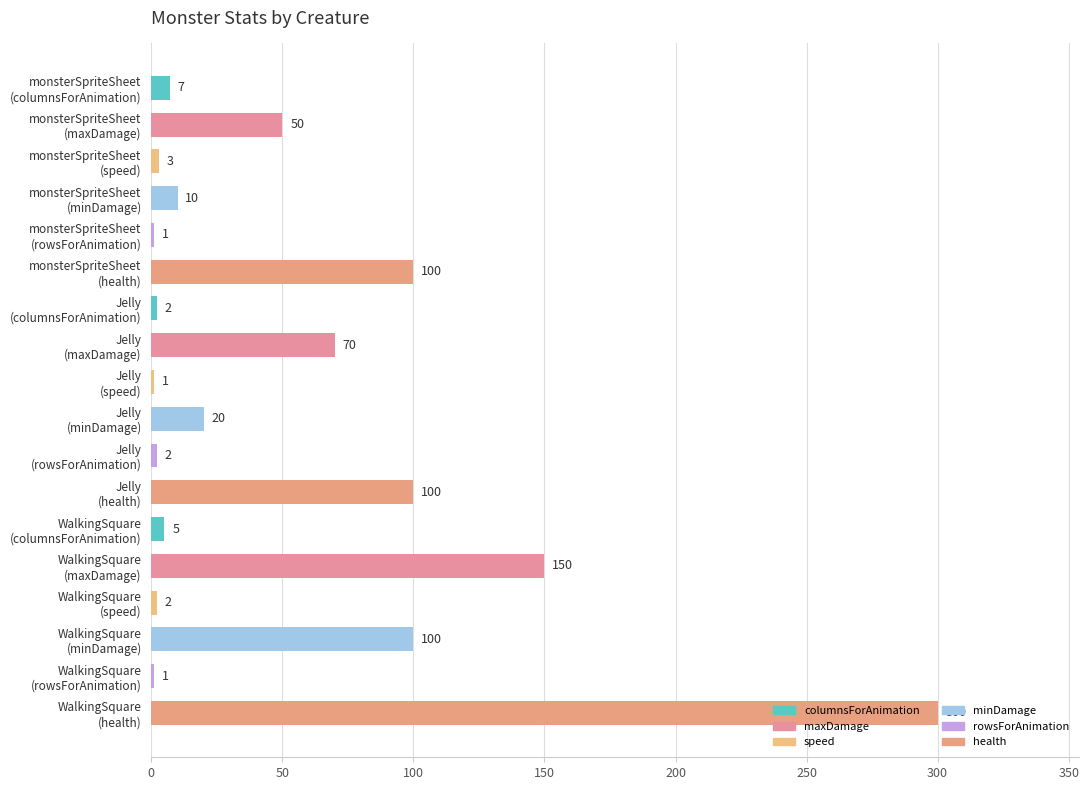

Are the bars horizontal?

Yes